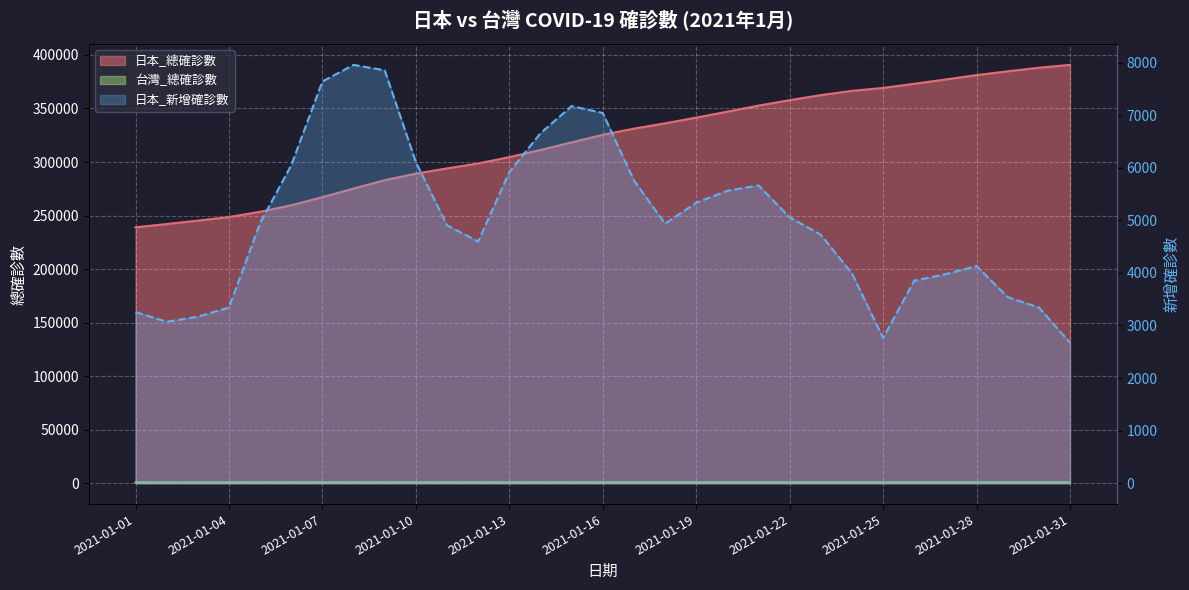

Reading right to left, extract all data points from this chart.

日本_總確診數: 390740	388067	384725	381187	377056	373082	369229	366466	362476	357750	352693	347029	341467	336132	331195	325435	318393	311220	304564	298647	294050	289144	283036	275182	267225	259583	253534	248585	245242	242076	239005
日本_新增確診數: 2673	3342	3538	4131	3974	3853	2763	3990	4726	5057	5664	5562	5335	4937	5760	7042	7173	6656	5917	4597	4906	6108	7854	7957	7642	6049	4949	3343	3166	3071	3256
台灣_總確診數: 873	871	869	867	865	863	861	859	857	855	853	851	849	847	845	843	841	839	838	836	834	831	828	825	822	819	817	815	812	808	802